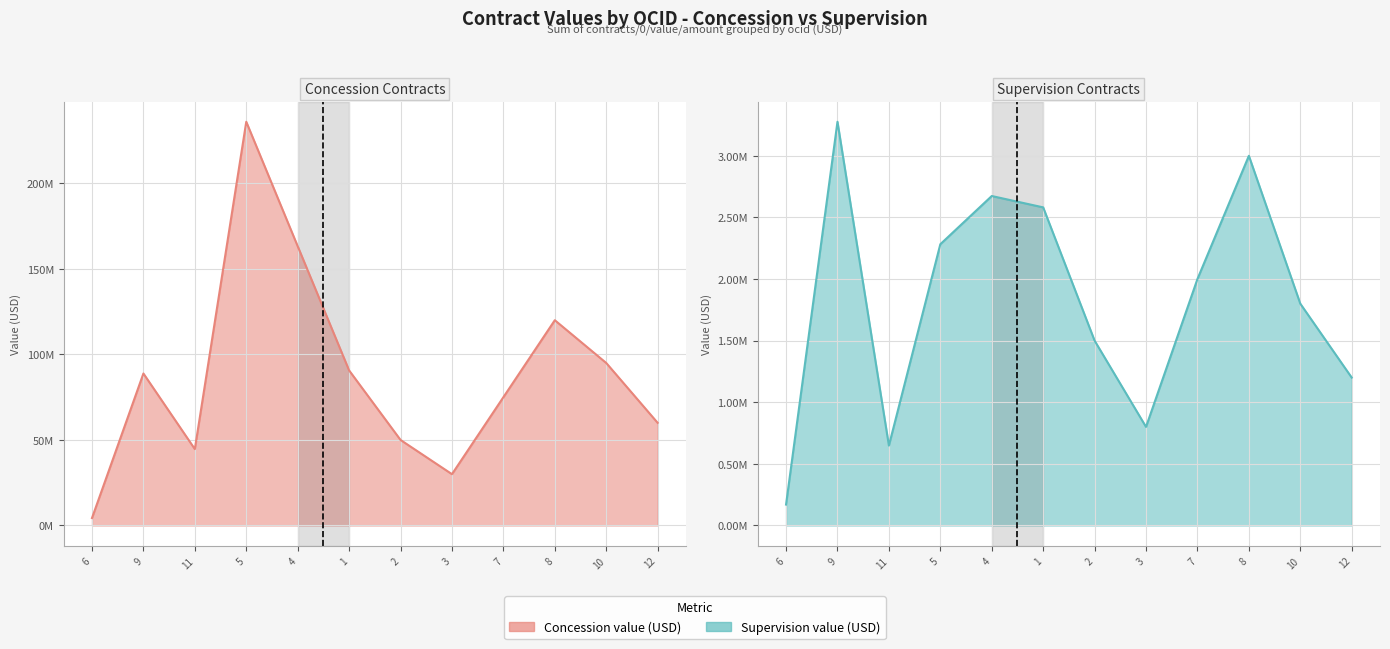

True or false: Supervision value (USD) and Concession value (USD) intersect in this chart.

False